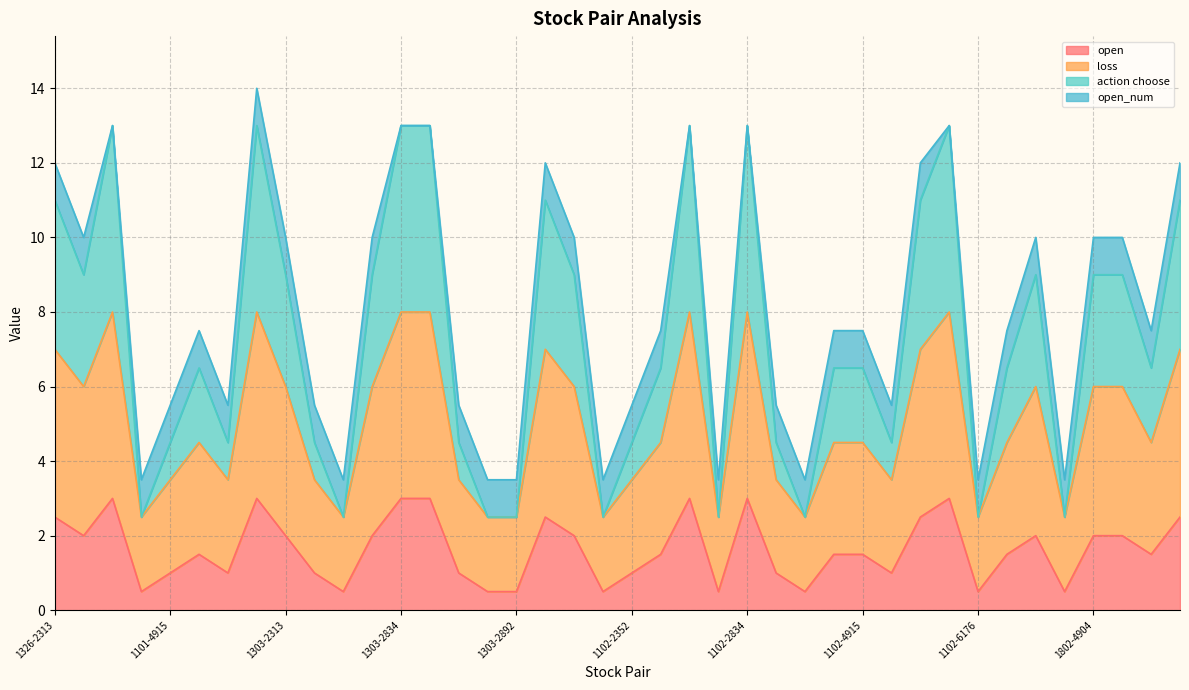

What is the lowest value of the open series?

0.5